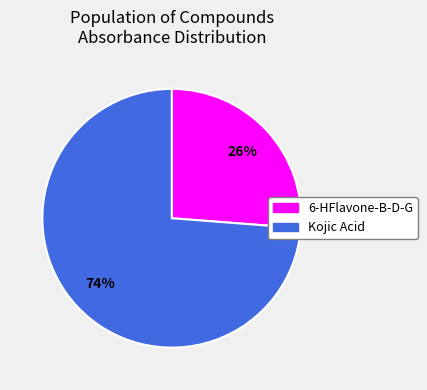

Which slice is the largest?

Kojic Acid